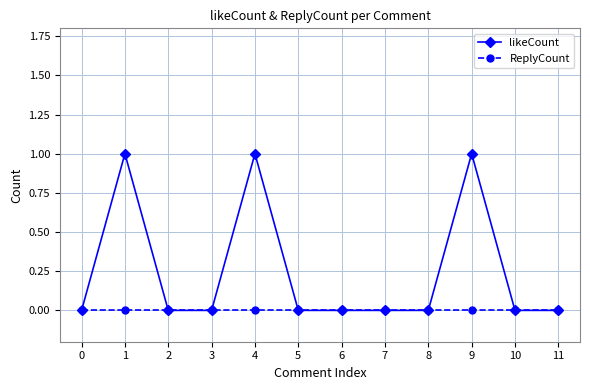

The ReplyCount series shows 0 at 6. True or false?

True